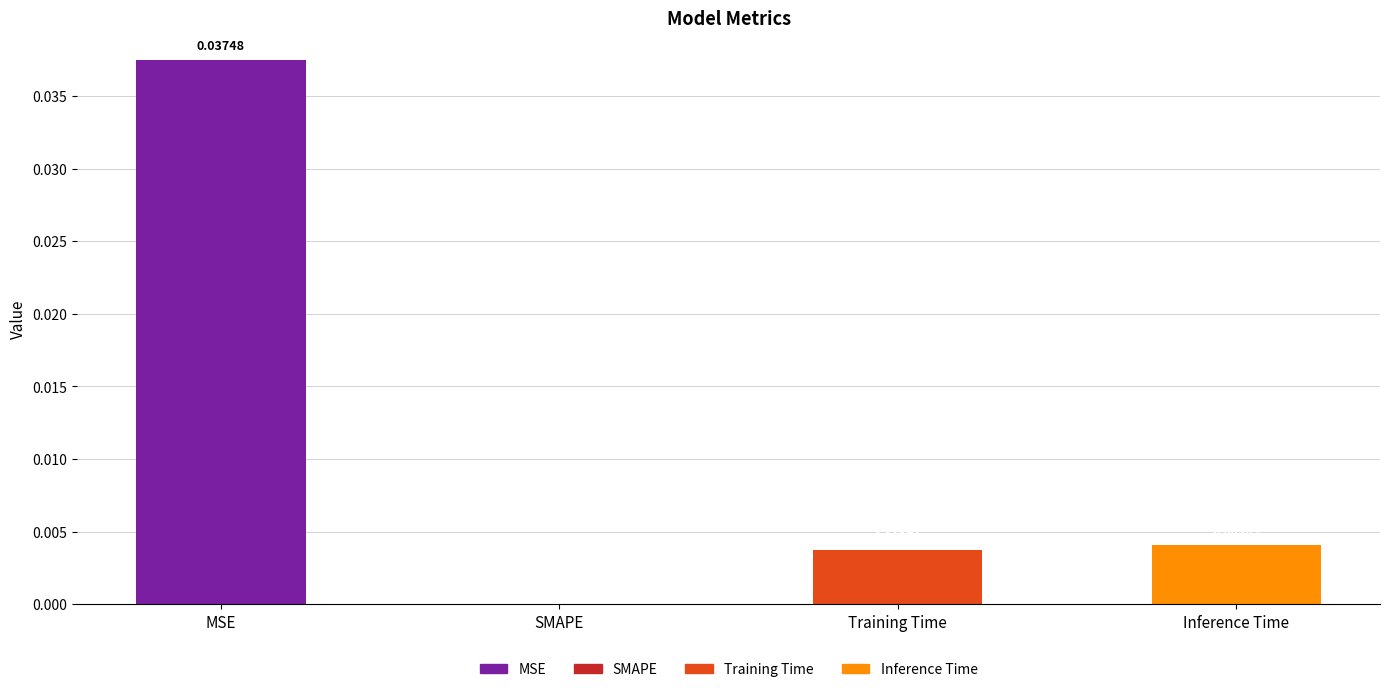

Which has a higher value, Training Time or Inference Time?

Inference Time